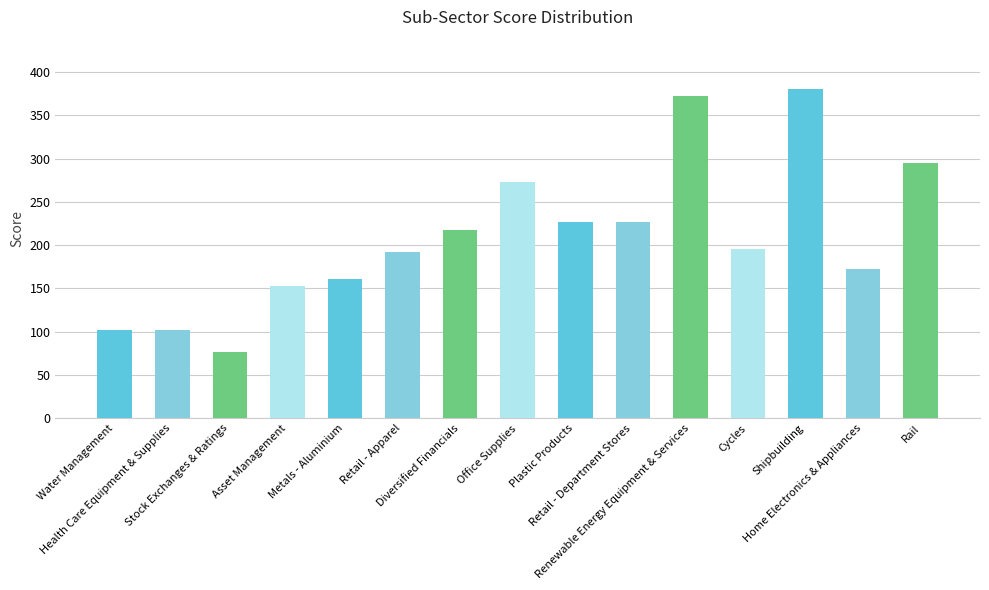

Reading left to right, extract all data points from this chart.

102.0	102.0	76.0	152.5	161.0	192.5	217.0	273.5	226.5	226.5	372.5	196.0	380.5	172.5	295.0